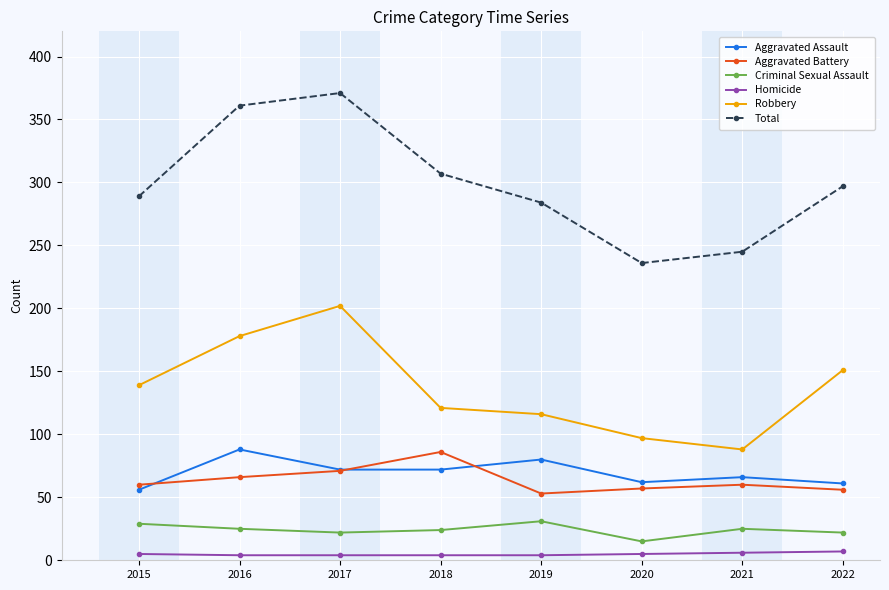

The Robbery series shows 116 at 2016. True or false?

False